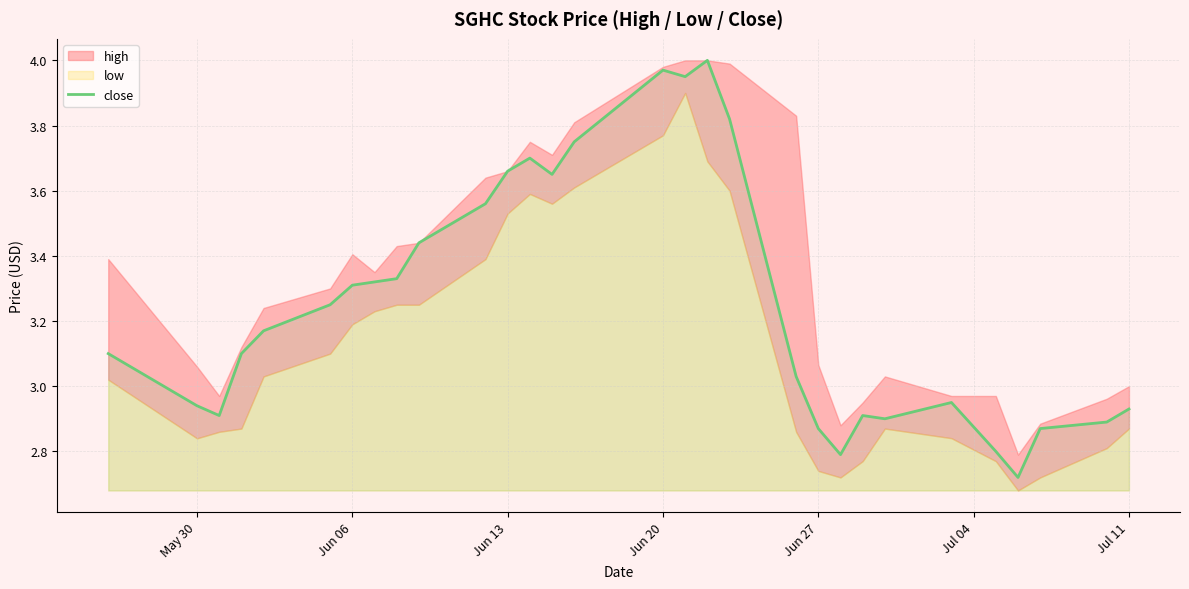

What is the greatest value displayed?

4.0